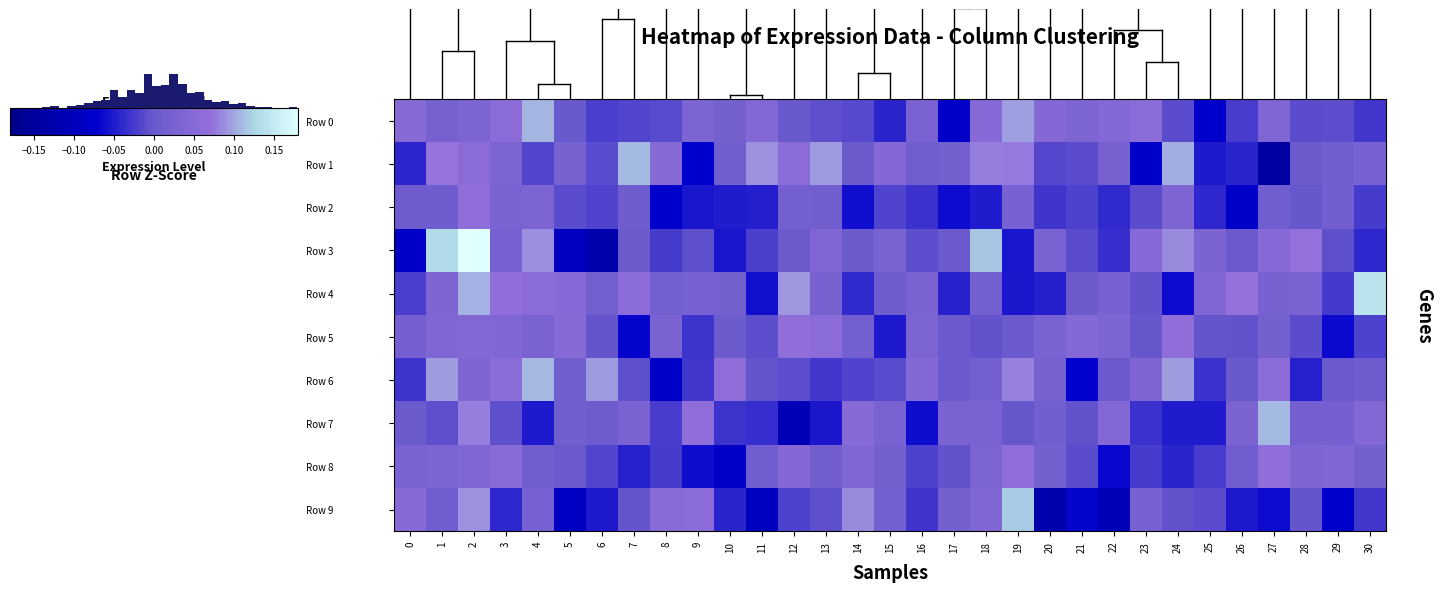

What is the difference between the Row 5 values at 12 and 6?

0.1